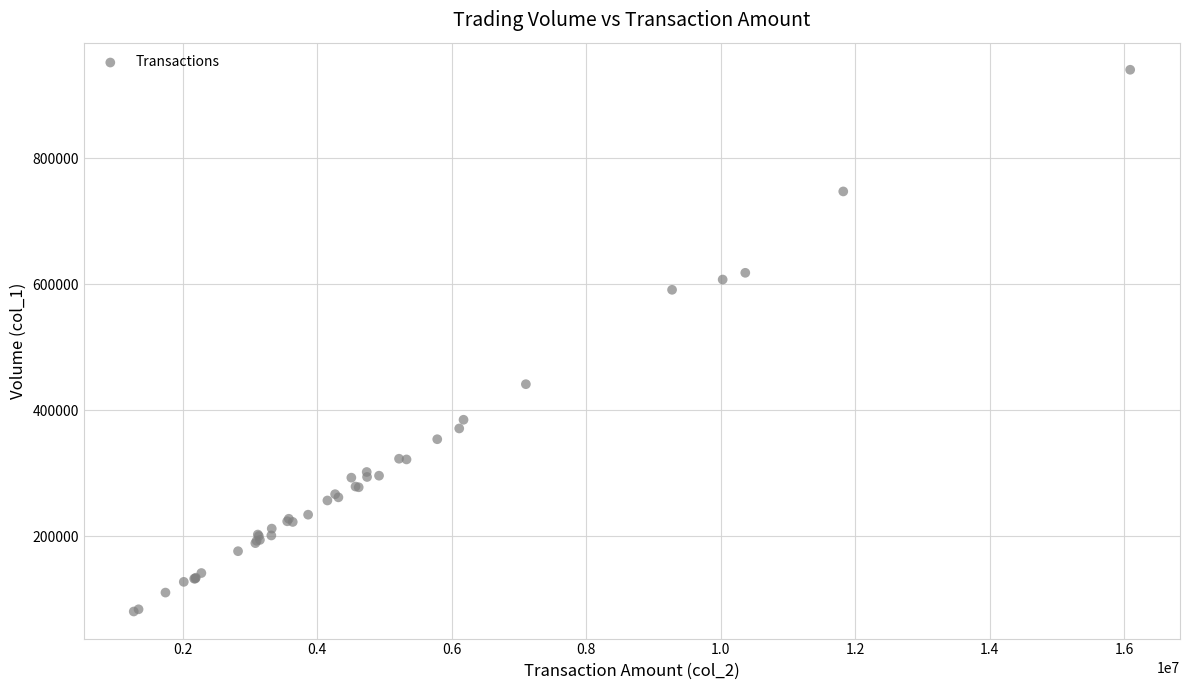

What Y value in the scatter plot is closest to 510476?

441422